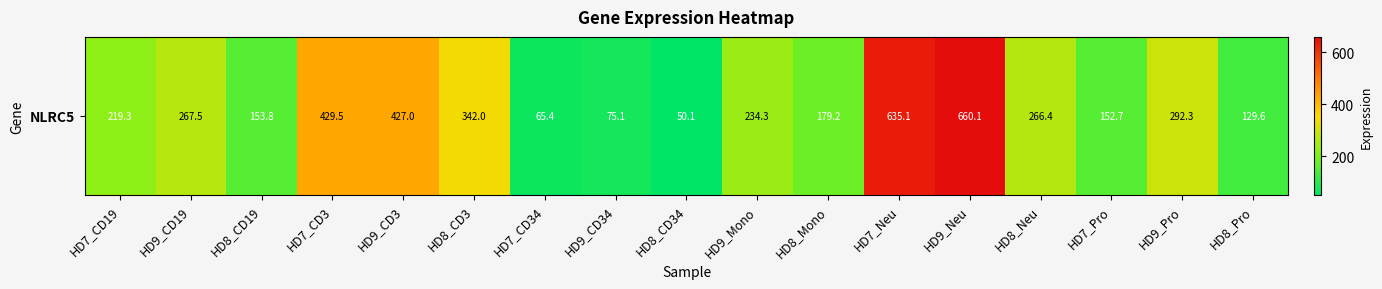

True or false: the data shows 859.4 at HD7_Neu.

False